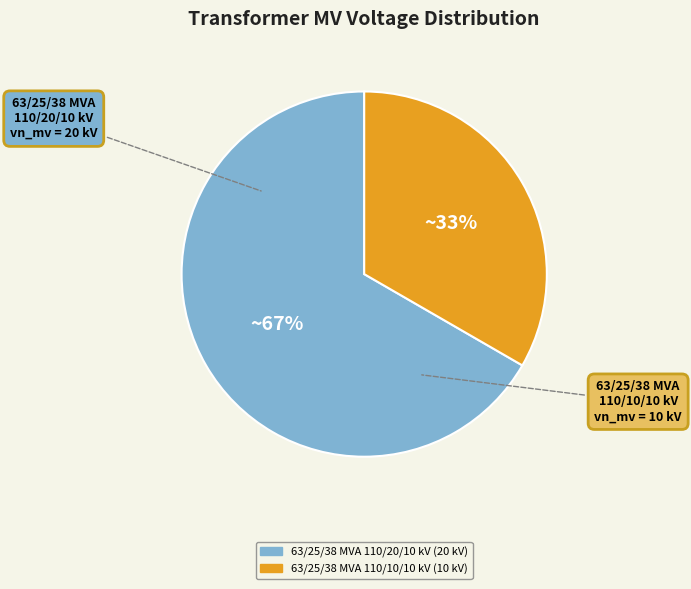

To the nearest percent, what portion does 63/25/38 MVA 110/10/10 kV represent?

33%